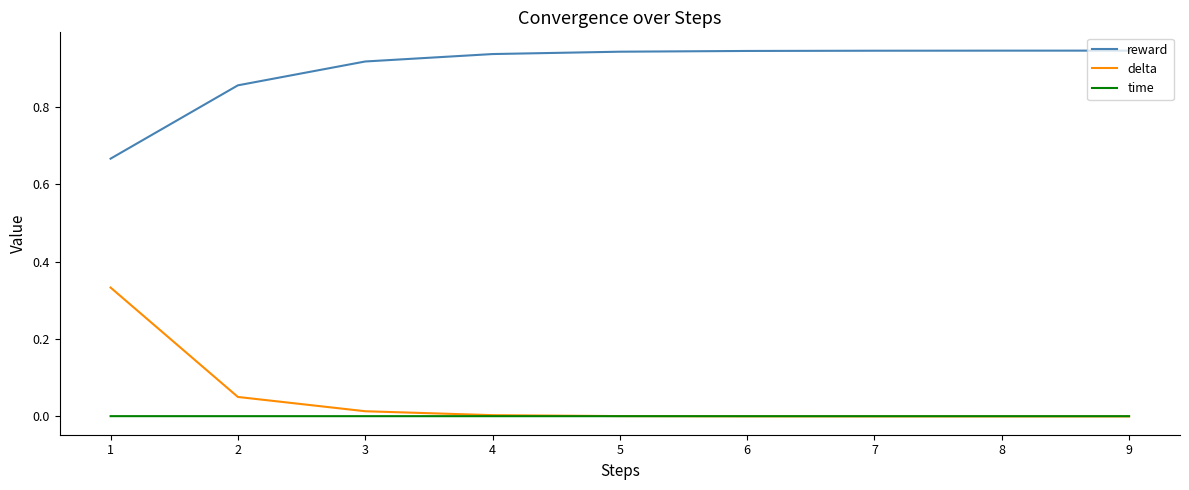

Is it true that reward equals 0.3 at 1?

False